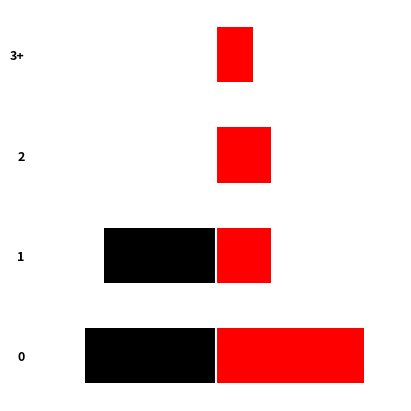

How many values in the Home Wins series are below 0?

2